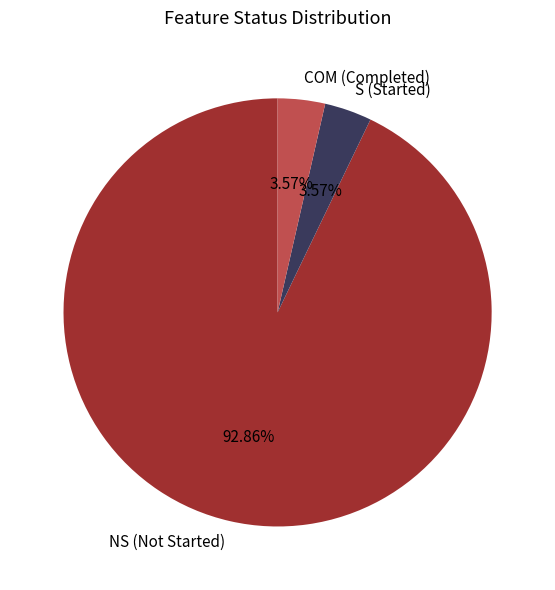

Do S (Started) and COM (Completed) together represent more than half of the pie?

No